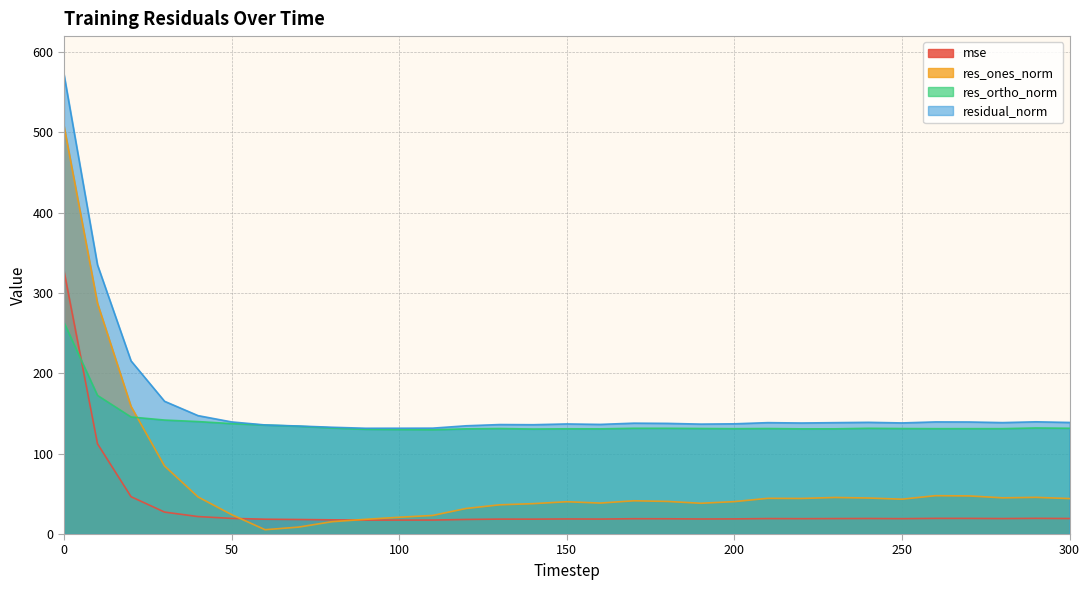

Reading left to right, transcribe all the data shown in this chart.

mse: 0=327.7	10=112.3	20=46.5	30=27.3	40=21.7	50=19.5	60=18.4	70=18.1	80=17.7	90=17.3	100=17.4	110=17.4	120=18.2	130=18.6	140=18.5	150=18.8	160=18.6	170=19.1	180=19.0	190=18.7	200=18.8	210=19.2	220=19.1	230=19.2	240=19.3	250=19.1	260=19.5	270=19.5	280=19.2	290=19.5	300=19.3
res_ones_norm: 0=508.3	10=287.3	20=158.9	30=84.8	40=46.2	50=24.2	60=5.4	70=8.6	80=15.4	90=18.3	100=20.9	110=23.1	120=31.8	130=36.4	140=37.8	150=40.2	160=38.5	170=41.4	180=40.6	190=38.3	200=40.4	210=44.5	220=44.3	230=45.5	240=44.8	250=43.4	260=47.7	270=47.5	280=45.1	290=45.7	300=44.2
res_ortho_norm: 0=263.4	10=172.6	20=145.7	30=141.9	40=140.0	50=137.5	60=135.7	70=134.2	80=132.1	90=130.4	100=130.1	110=129.8	120=131.0	130=131.4	140=130.8	150=131.0	160=131.0	170=131.7	180=131.7	190=131.4	200=131.2	210=131.4	220=131.0	230=131.0	240=131.7	250=131.4	260=131.2	270=131.2	280=131.2	290=132.1	300=131.7
residual_norm: 0=572.5	10=335.2	20=215.6	30=165.3	40=147.4	50=139.6	60=135.8	70=134.5	80=132.9	90=131.7	100=131.8	110=131.8	120=134.8	130=136.3	140=136.1	150=137.1	160=136.5	170=138.0	180=137.8	190=136.9	200=137.2	210=138.7	220=138.2	230=138.7	240=139.1	250=138.3	260=139.6	270=139.5	280=138.7	290=139.7	300=138.9